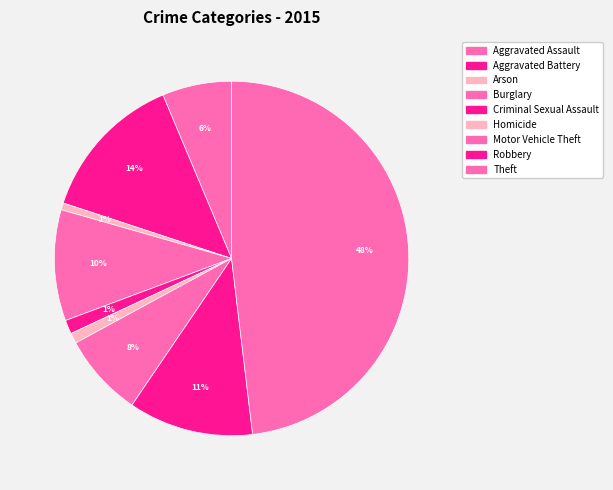

Does Criminal Sexual Assault represent more than half of the total?

No